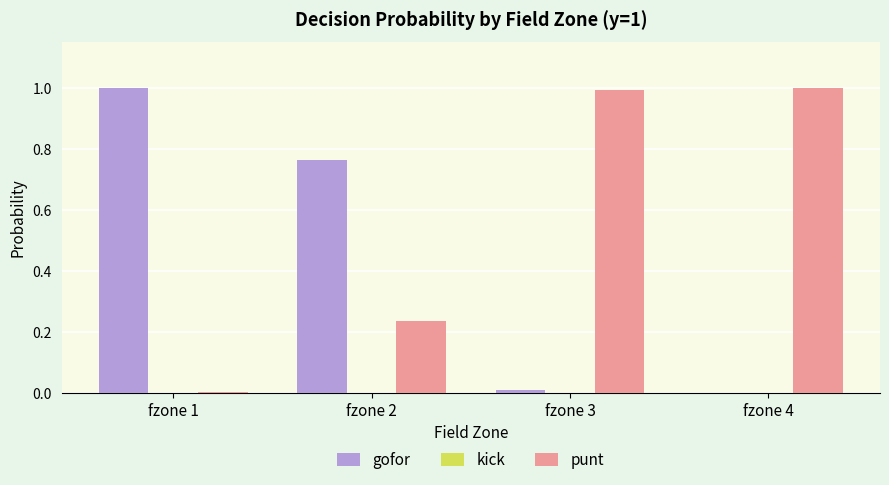

What is the maximum value shown in the chart?

1.0